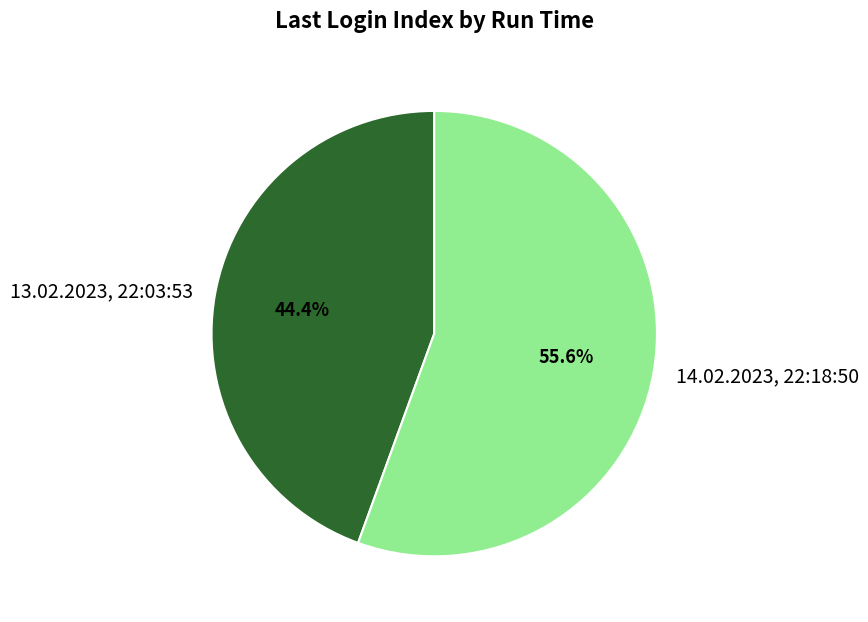

Rank the categories by value from lowest to highest.

13.02.2023, 22:03:53, 14.02.2023, 22:18:50